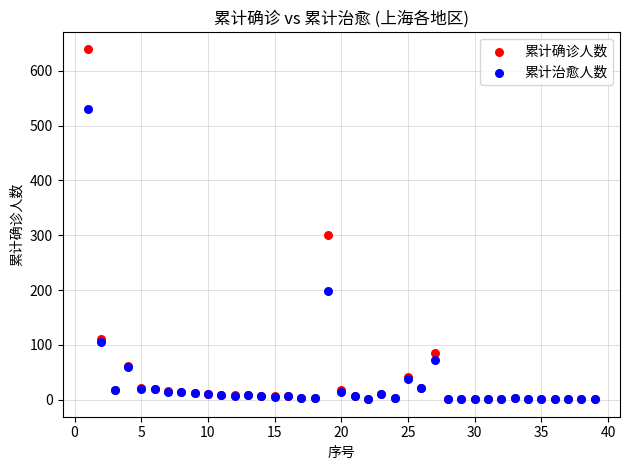

Which series contains the highest Y value?

累计确诊人数